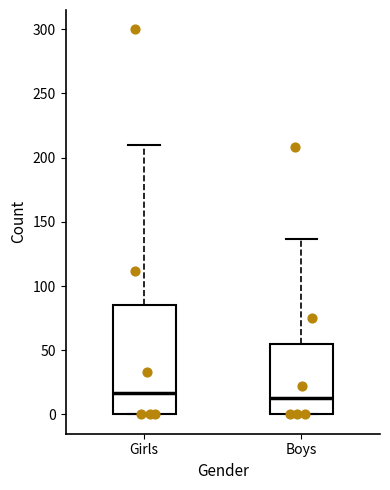

Reading left to right, read every box against the y-axis: the position of its median line, the range the box covers, and the ends of its whiskers. The values are not printed on the chart, so give them approximately, as read against the axis.

Girls: median 15, box 0 to 85, whiskers 0 to 210
Boys: median 15, box 0 to 55, whiskers 0 to 135